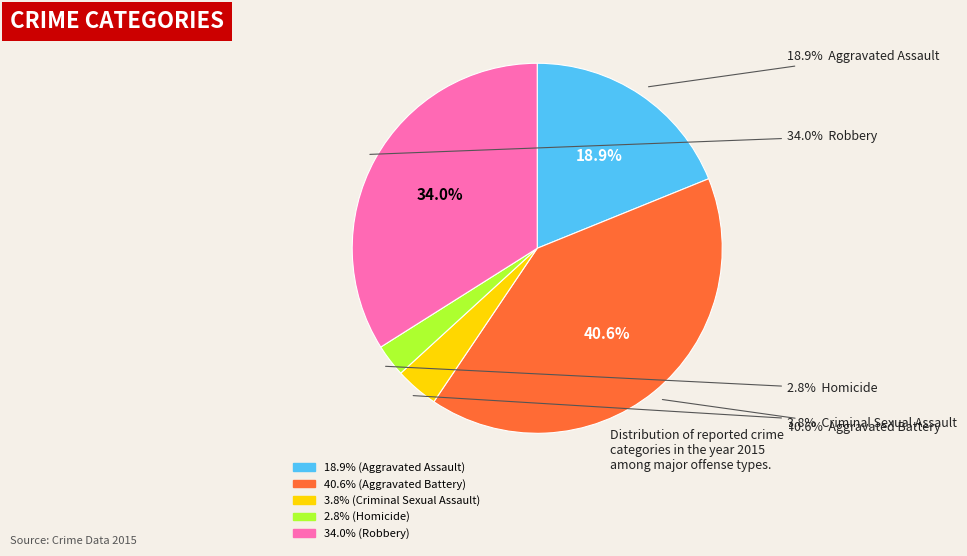

Is Criminal Sexual Assault the majority of the pie?

No